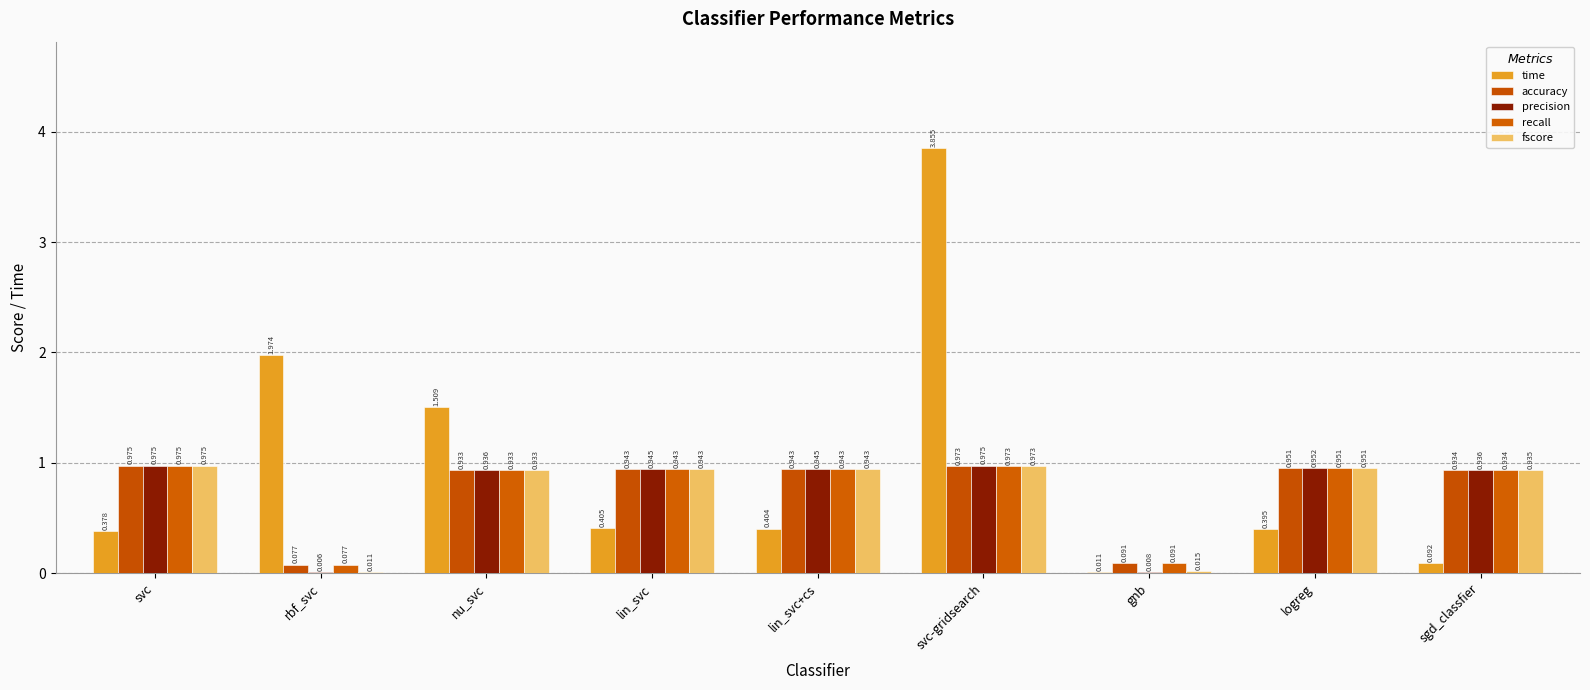

Which series has the largest range (max minus min)?

time